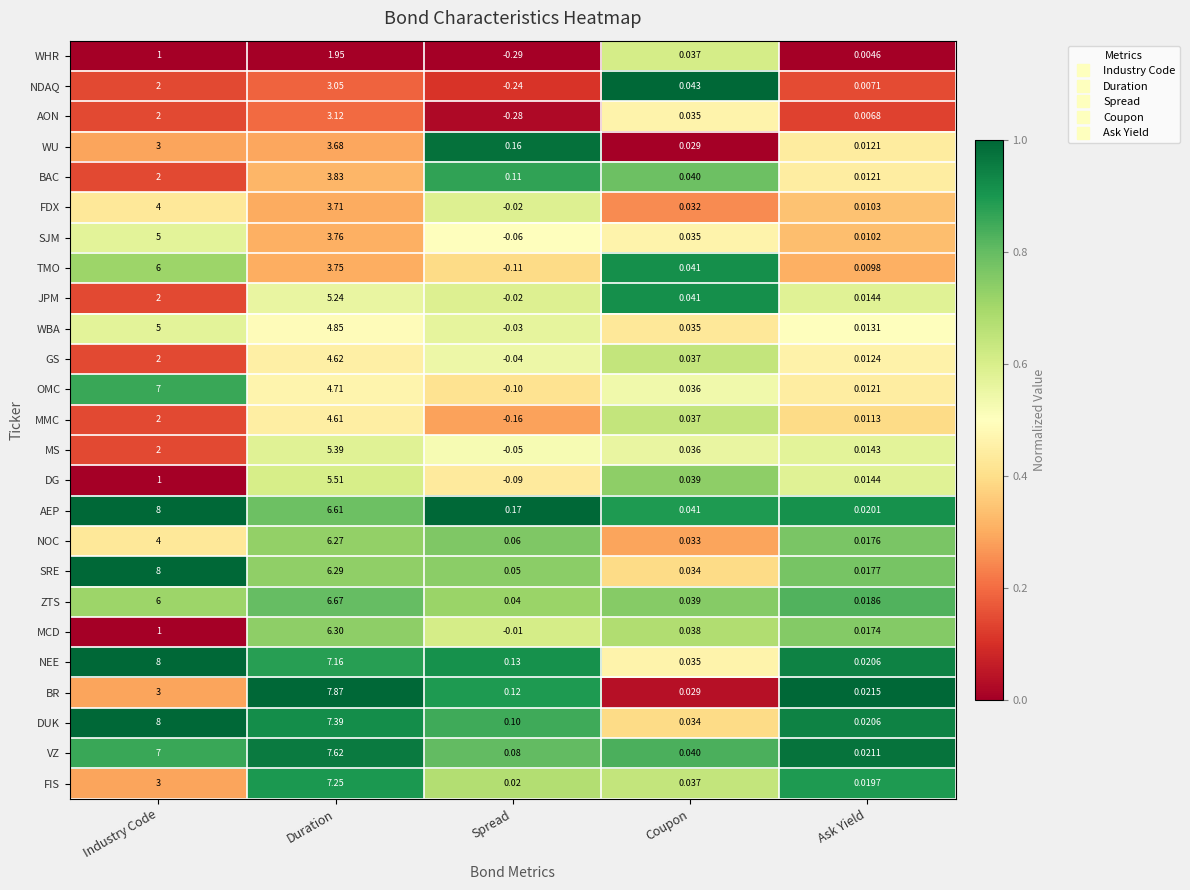

Between Spread and Ask Yield, which series saw the biggest shift?

WHR